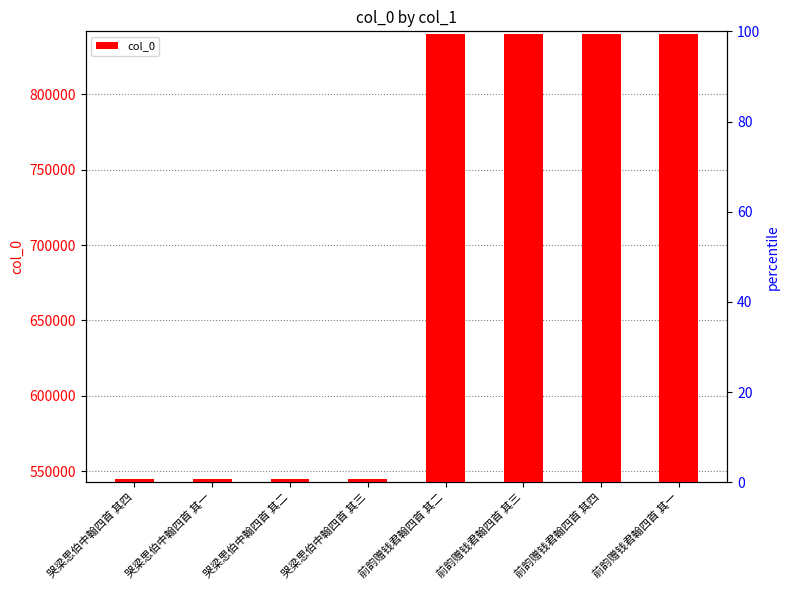

What is the ratio of the value at 哭梁思伯中翰四首 其四 to the value at 前韵赠钱君翰四首 其二?

0.6